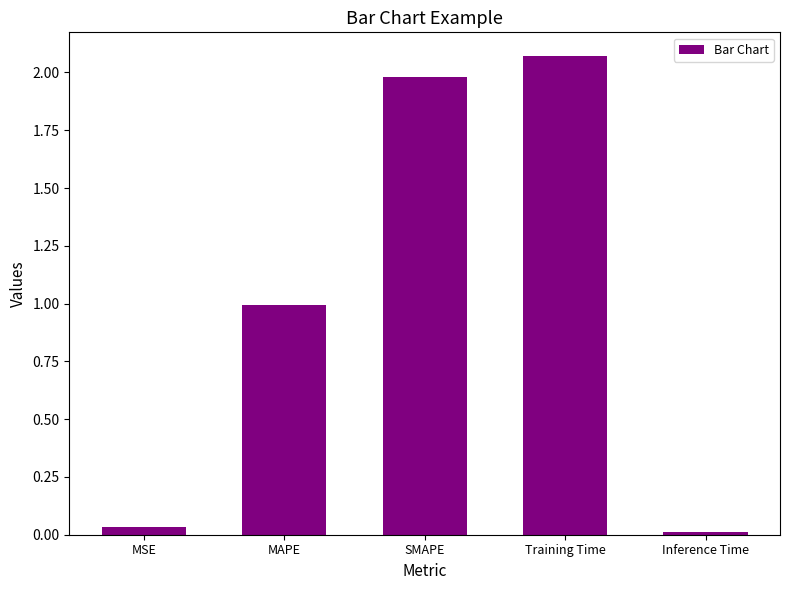

List the labels in order of value, smallest first.

Inference Time, MSE, MAPE, SMAPE, Training Time